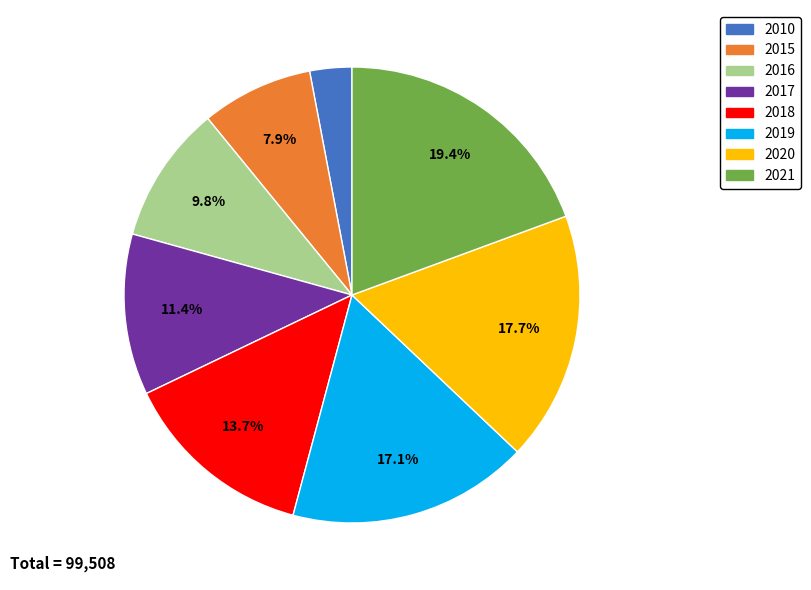

Which slice is the largest?

2021